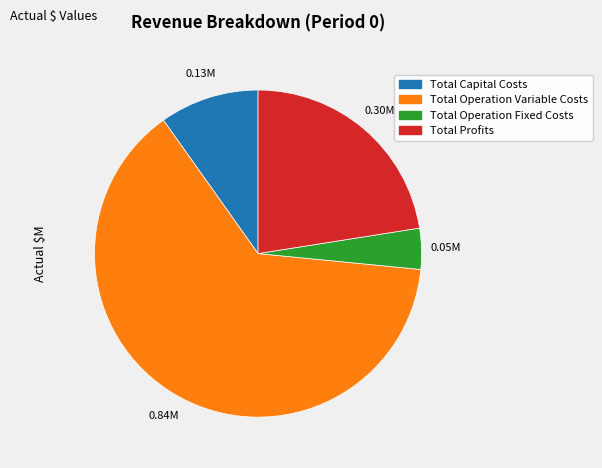

What is the ratio of the value at Total Operation Fixed Costs to the value at Total Capital Costs?

0.4